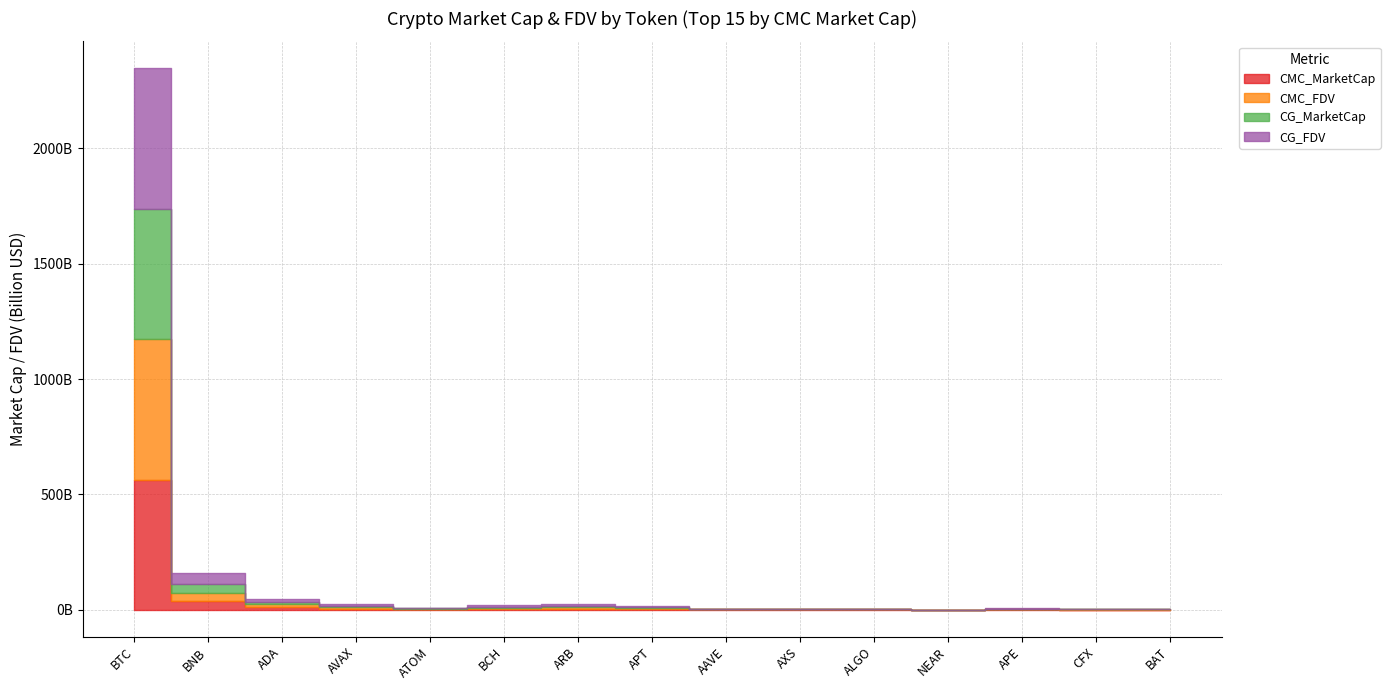

At which label does CMC_MarketCap reach its minimum?

NEAR